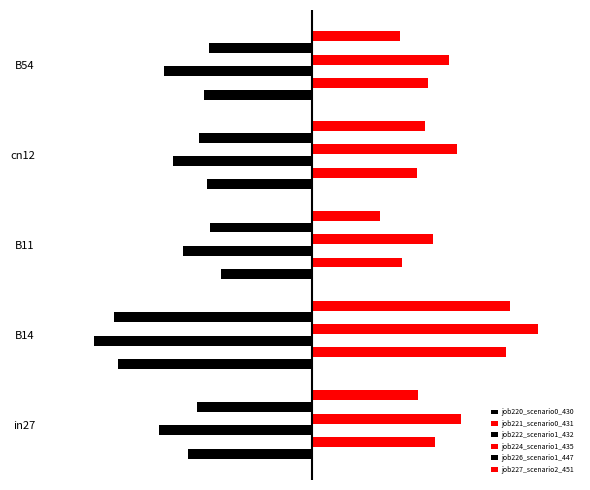

What is the value of the job226_scenario1_447 bar at the 2nd from the left?

-0.9